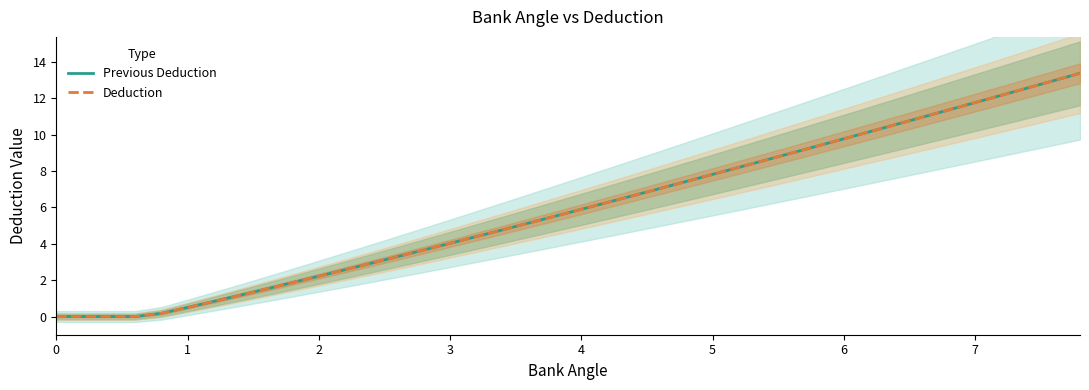

Does the chart display data point markers on the line(s)?

No